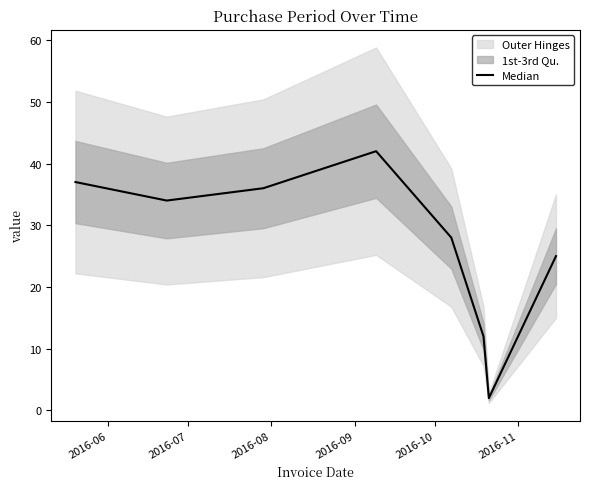

What is the maximum value for Median?

42